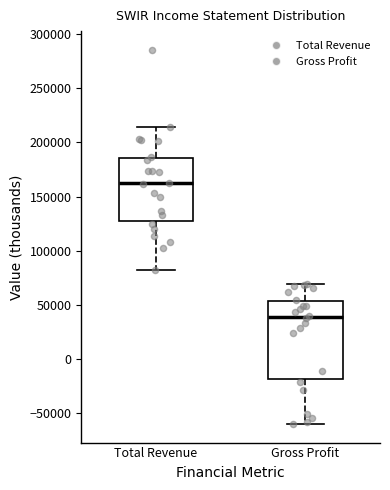

Which box is the tallest, from its lower edge to its upper edge?

Gross Profit